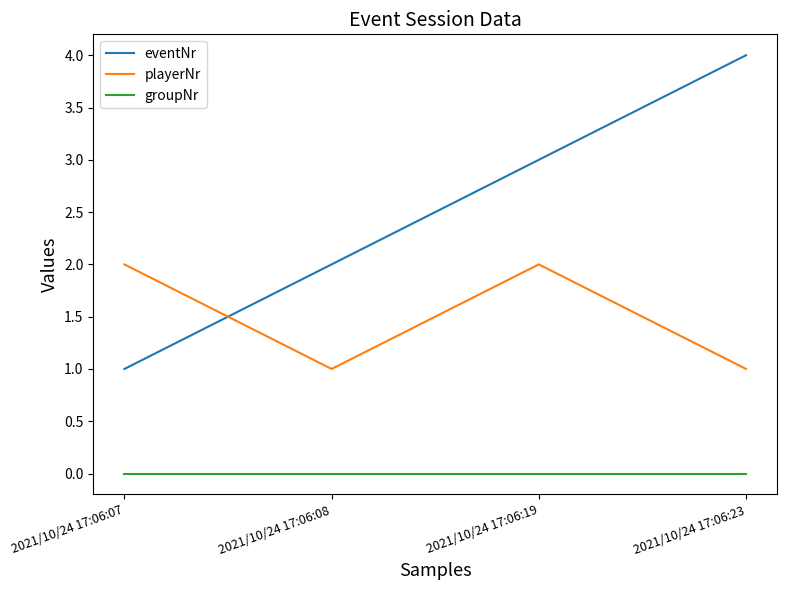

Rank the series at 2021/10/24 17:06:23 from highest to lowest value.

eventNr, playerNr, groupNr